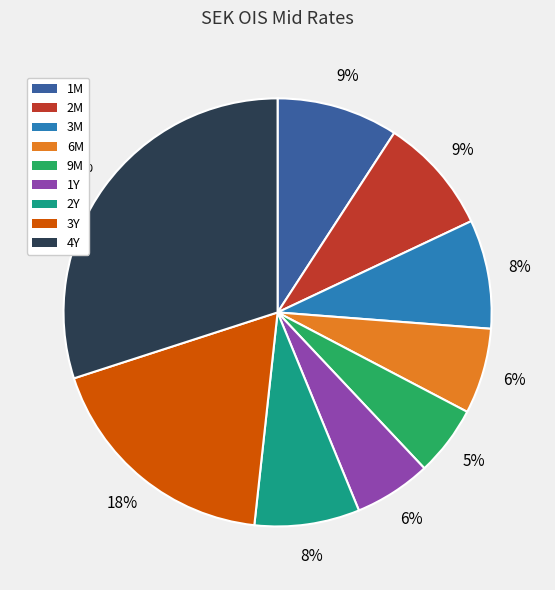

Which slice is the smallest?

9M